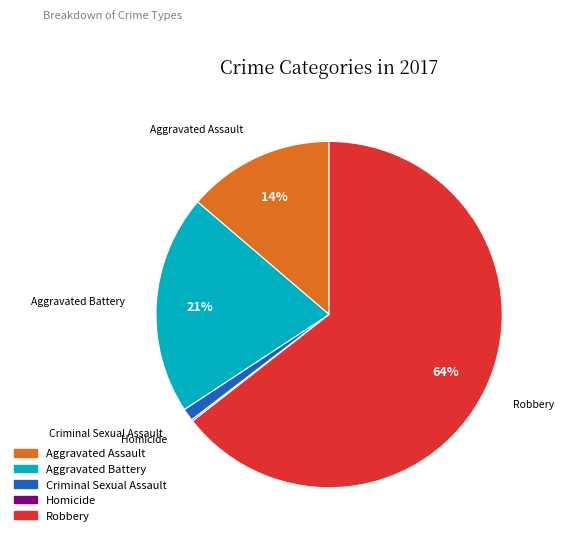

Which slice is the largest?

Robbery